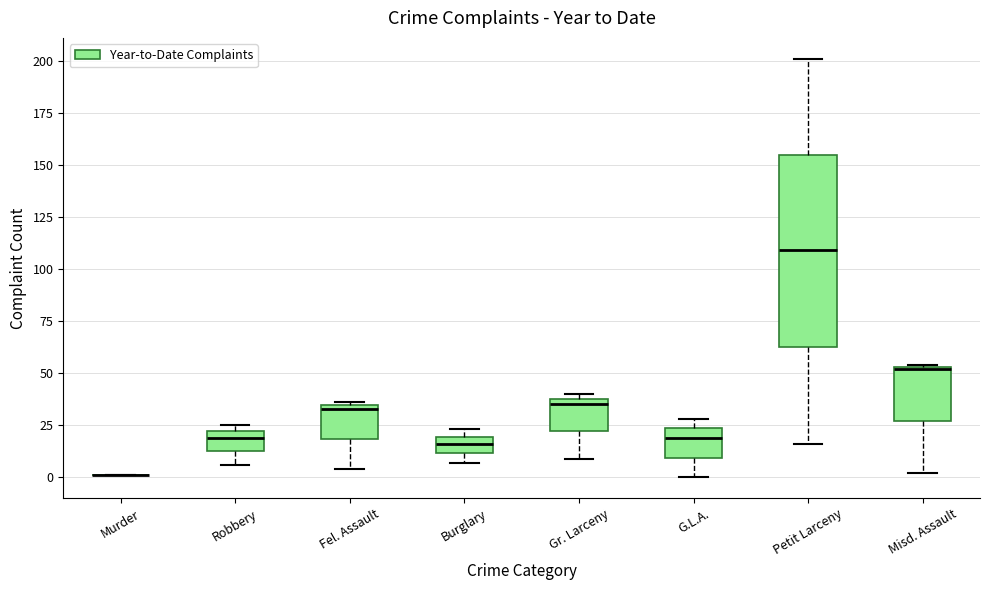

Comparing the boxes themselves (not the whiskers), which one is the tallest?

Petit Larceny